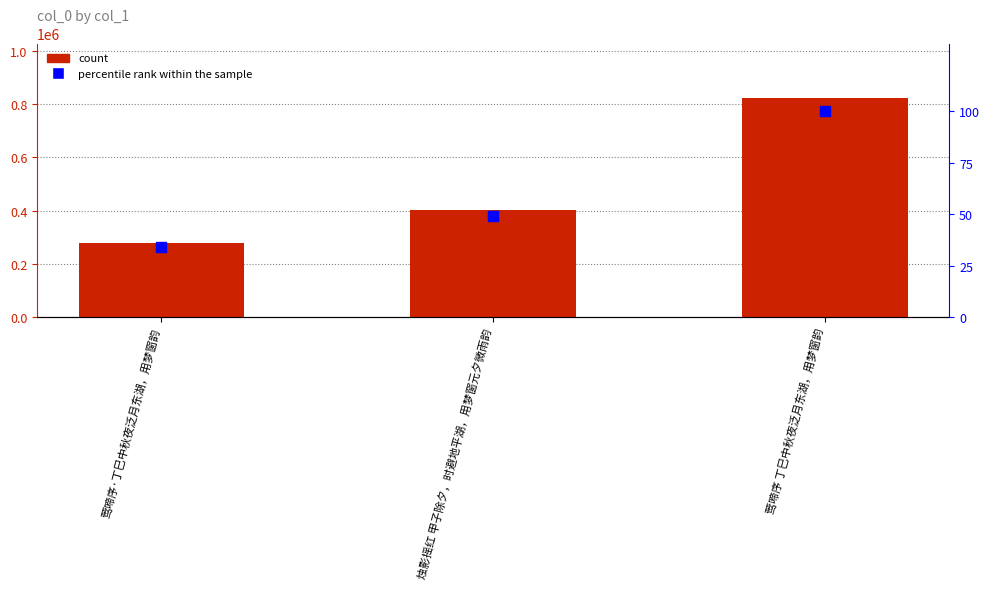

Which series reaches the minimum Y coordinate?

percentile rank within the sample